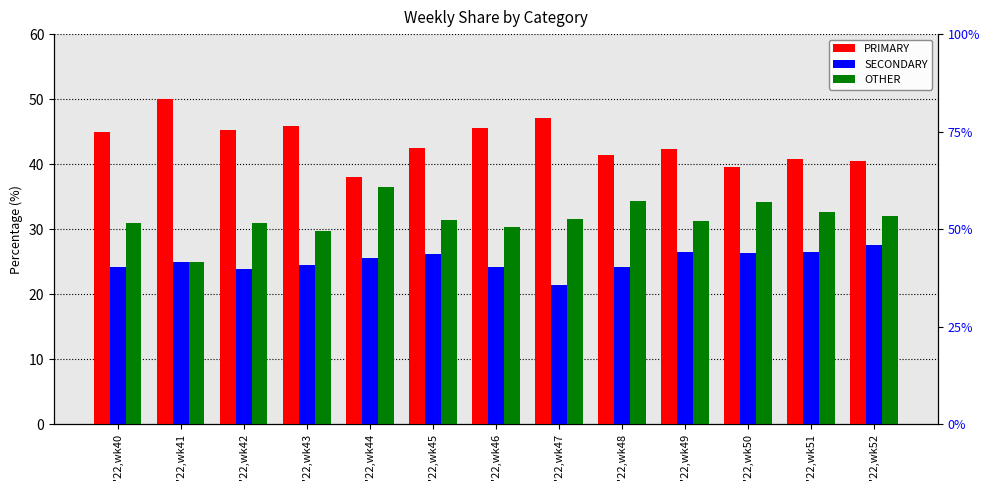

Reading left to right, transcribe all the data shown in this chart.

PRIMARY: 44.9	50.0	45.2	45.8	38.0	42.5	45.5	47.1	41.4	42.2	39.5	40.8	40.5
SECONDARY: 24.2	25.0	23.9	24.5	25.6	26.2	24.1	21.4	24.2	26.4	26.4	26.5	27.5
OTHER: 30.9	25.0	31.0	29.7	36.4	31.4	30.4	31.5	34.3	31.3	34.1	32.7	31.9